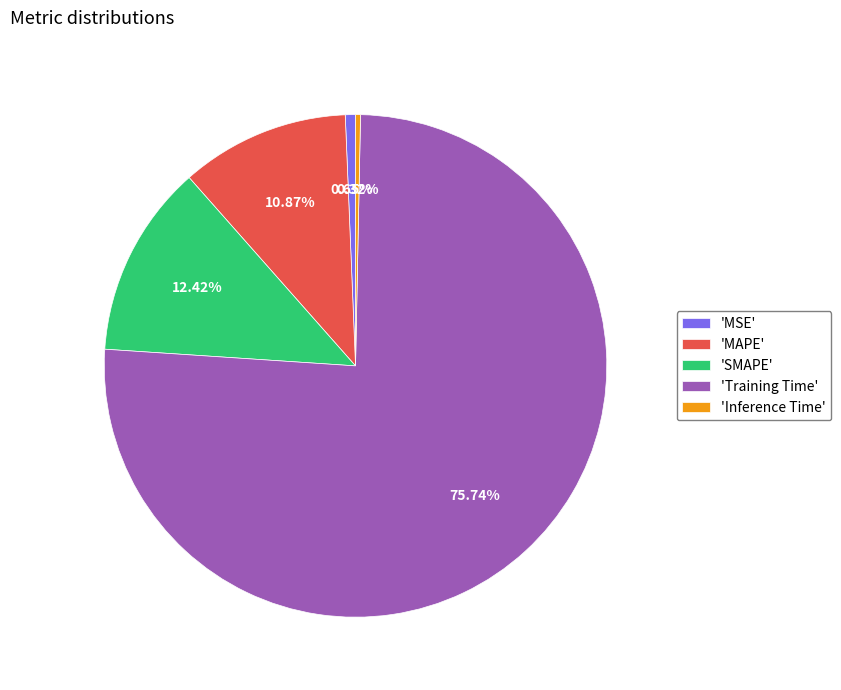

Which slice is the largest?

'Training Time'